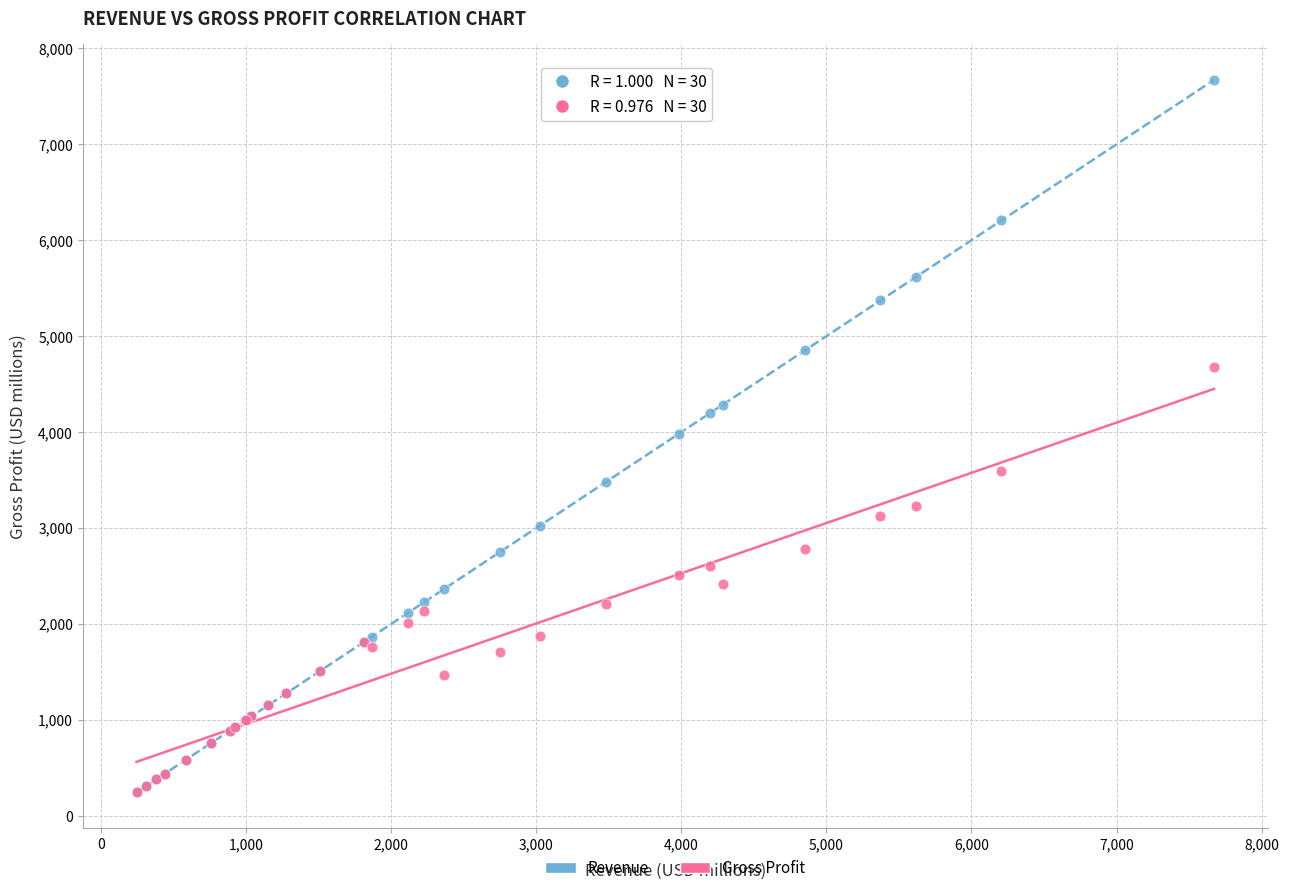

Which series reaches the maximum Y coordinate?

Revenue